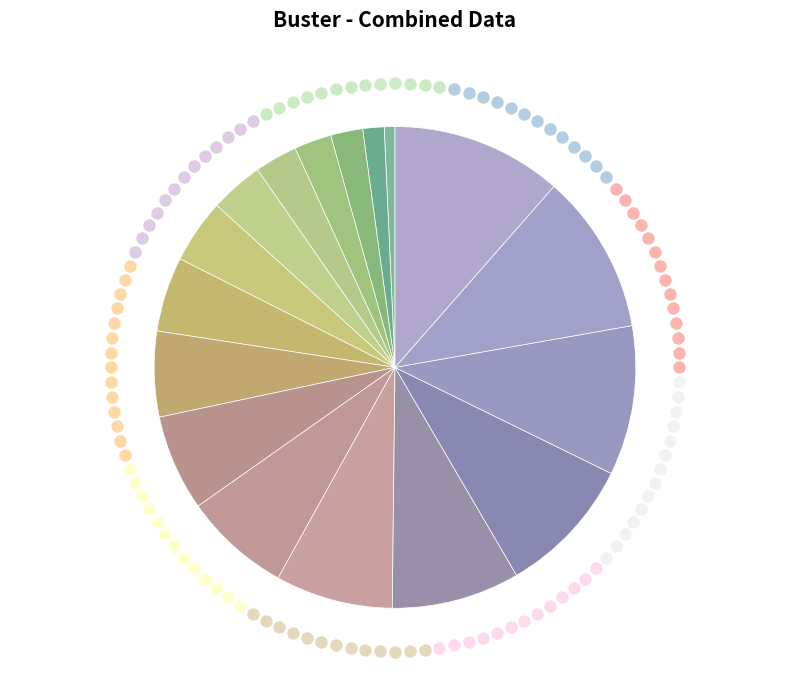

How many slices are in this pie chart?

17